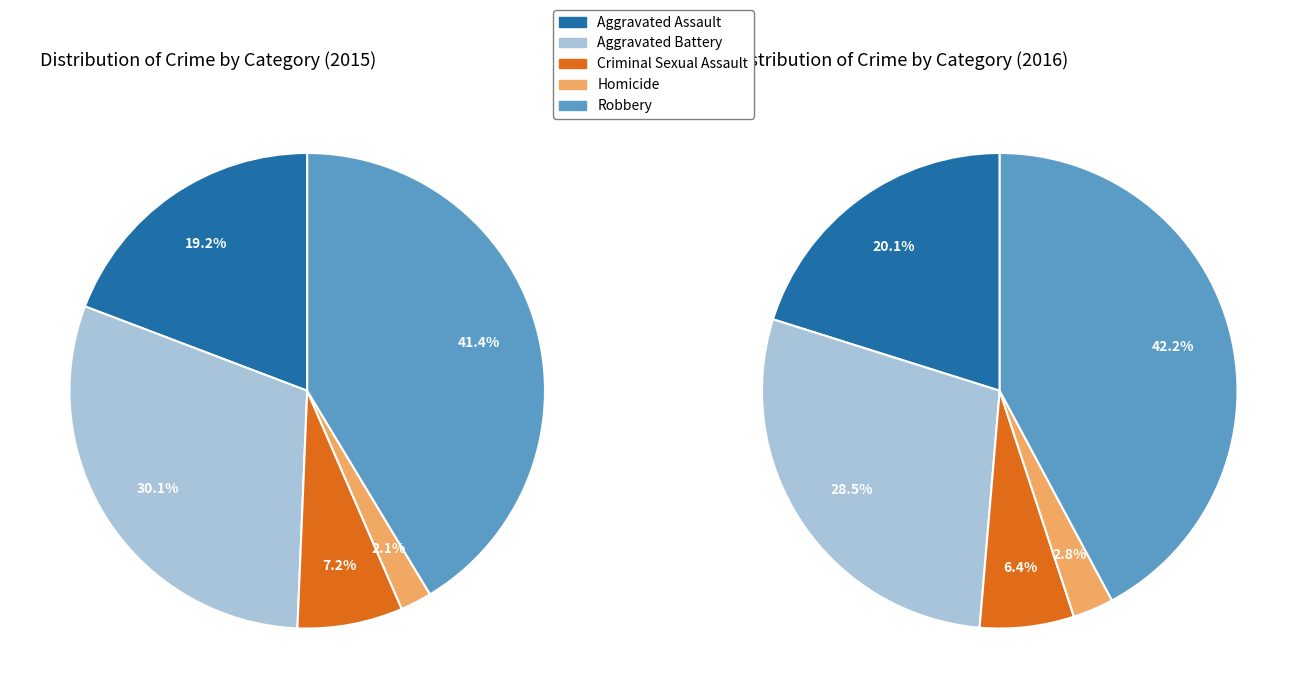

True or false: Aggravated Assault accounts for 20% of the total.

True